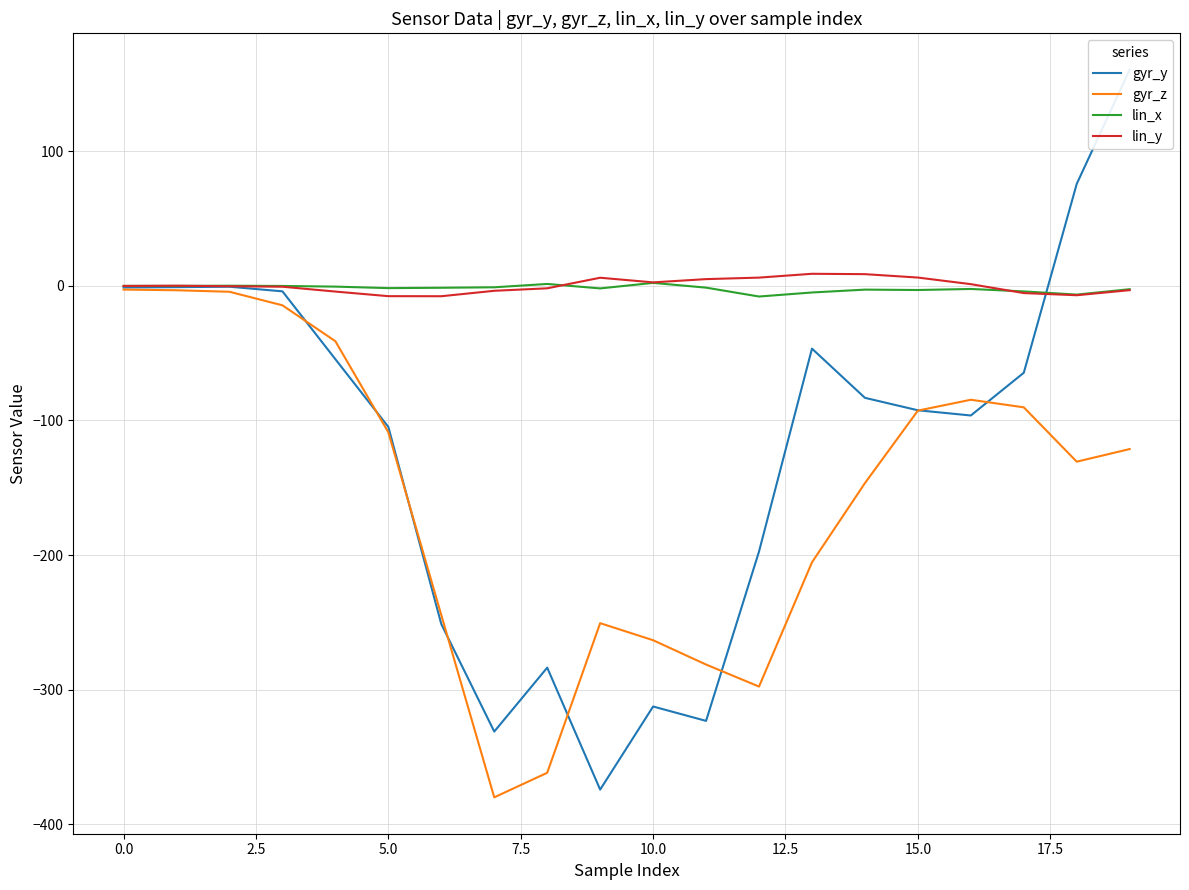

Is it true that gyr_z equals -2.8 at 0.0?

True